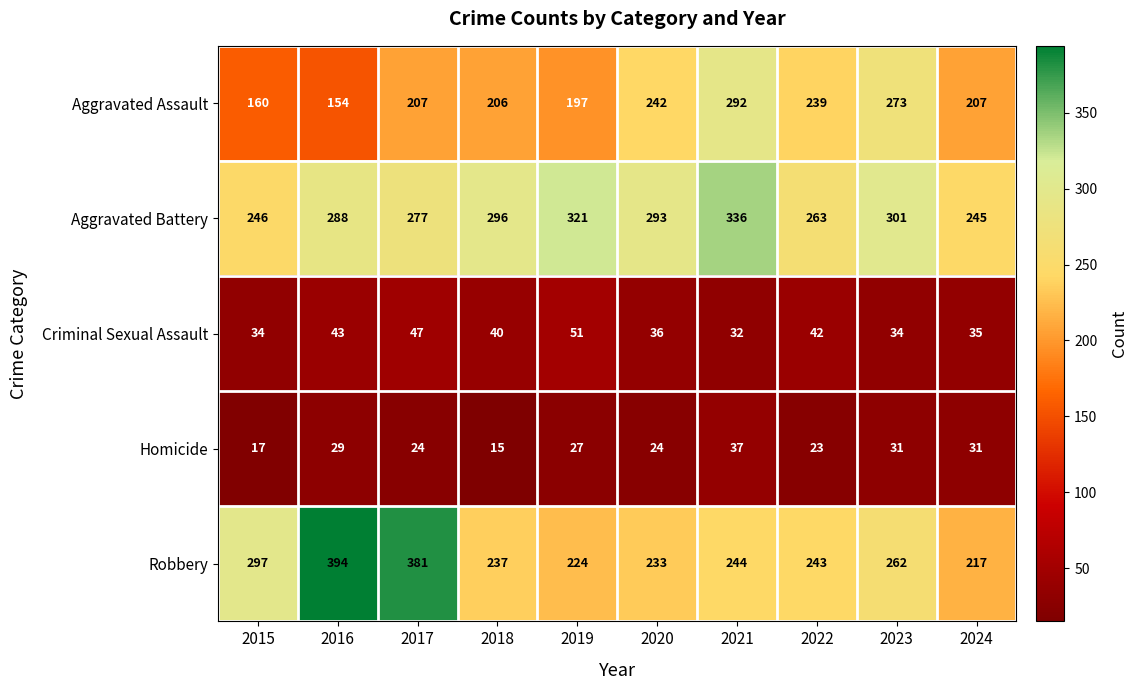

How many distinct data groups are displayed?

5